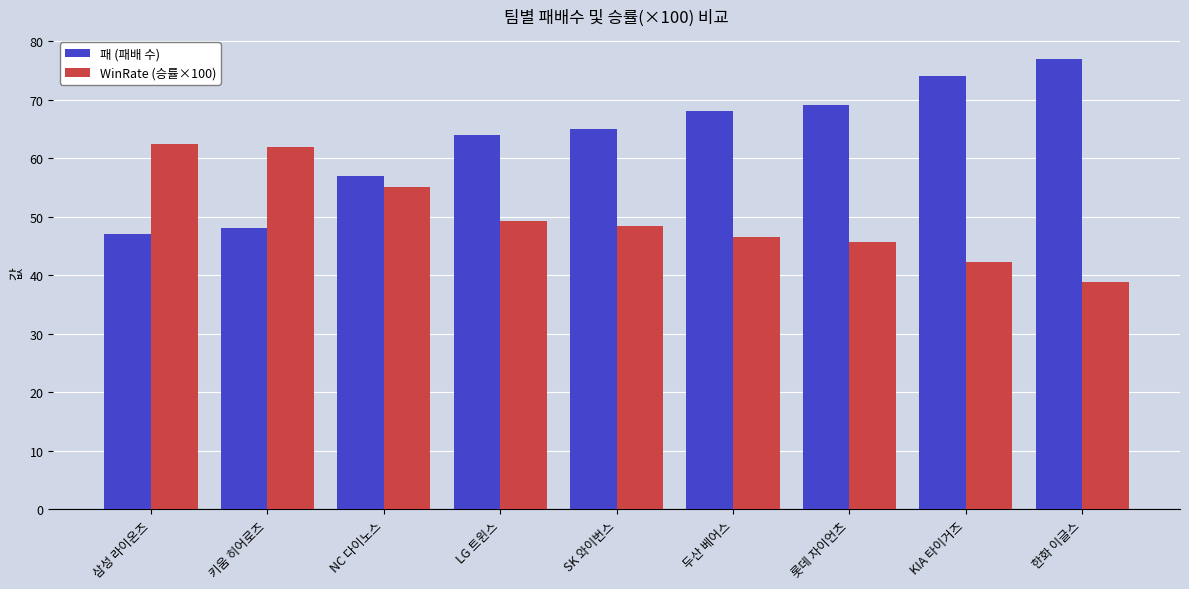

Reading left to right, what are all the values shown in this chart?

패 (패배 수): 삼성 라이온즈=47.0	키움 히어로즈=48.0	NC 다이노스=57.0	LG 트윈스=64.0	SK 와이번스=65.0	두산 베어스=68.0	롯데 자이언츠=69.0	KIA 타이거즈=74.0	한화 이글스=77.0
WinRate (승률×100): 삼성 라이온즈=62.4	키움 히어로즈=61.9	NC 다이노스=55.1	LG 트윈스=49.2	SK 와이번스=48.4	두산 베어스=46.5	롯데 자이언츠=45.7	KIA 타이거즈=42.2	한화 이글스=38.9